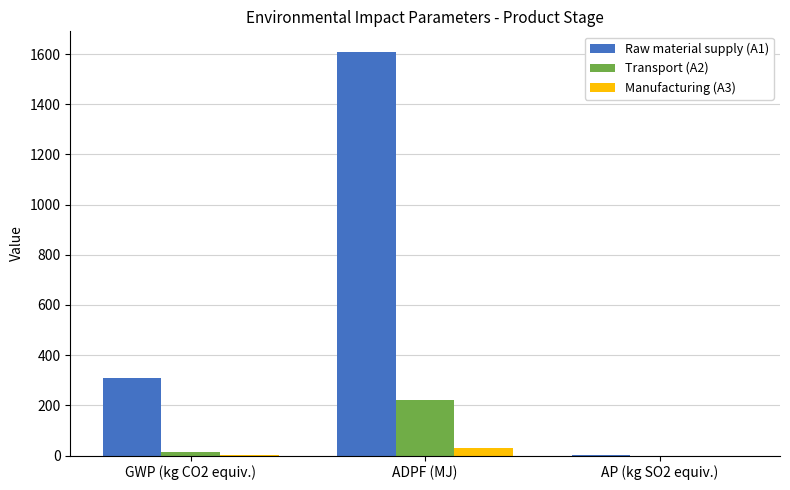

Is the value of Manufacturing (A3) at ADPF (MJ) greater than the value of Transport (A2) at ADPF (MJ)?

No